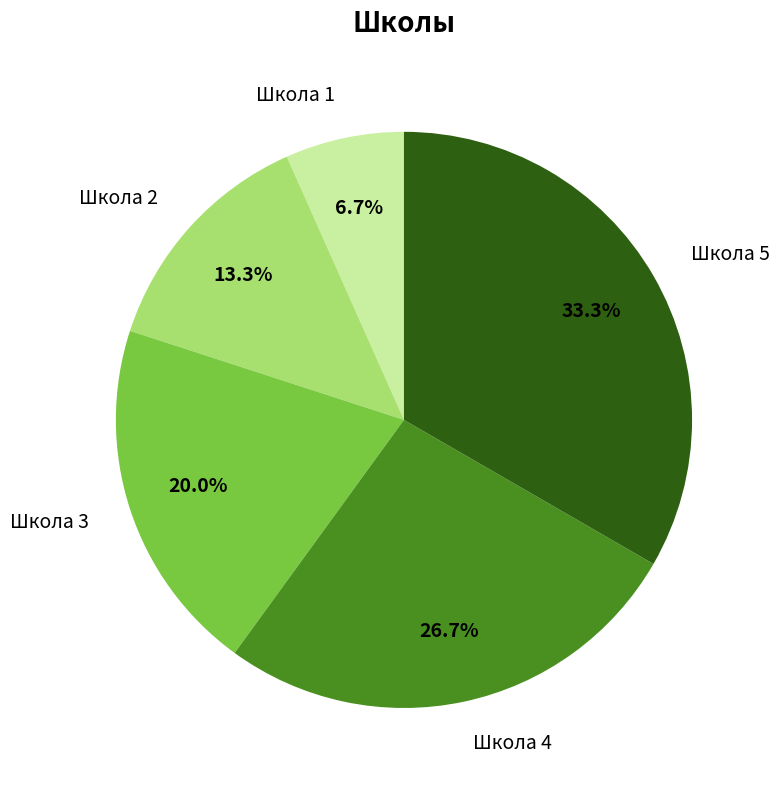

Is there a majority slice in this chart?

No